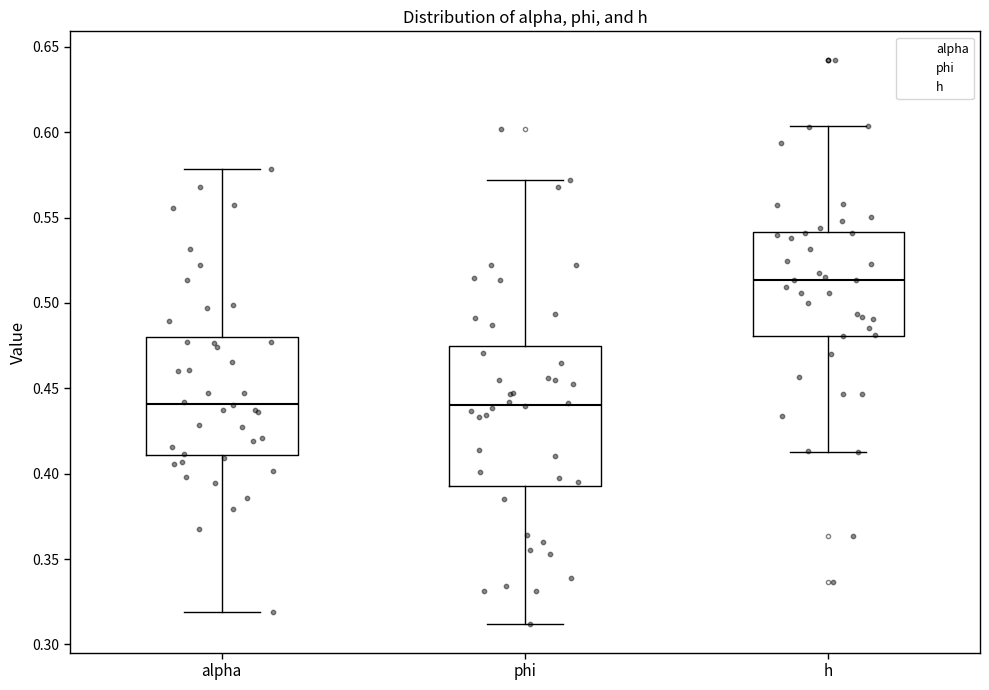

Reading left to right, transcribe this box plot: for each box, give where its median line is, the range the box spans, and where its two whiskers end, as read against the y-axis. The values are not printed on the chart, so give them approximately, as read against the axis.

alpha: median 0.440, box 0.410 to 0.480, whiskers 0.320 to 0.580
phi: median 0.440, box 0.395 to 0.475, whiskers 0.310 to 0.570
h: median 0.515, box 0.480 to 0.540, whiskers 0.415 to 0.605